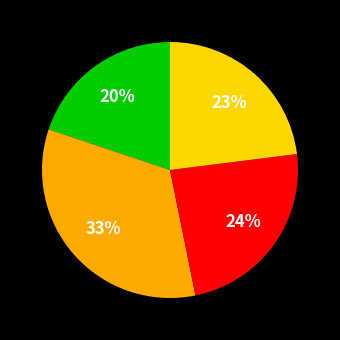

To the nearest percent, what is the difference between the largest and smallest slice percentages?

13%